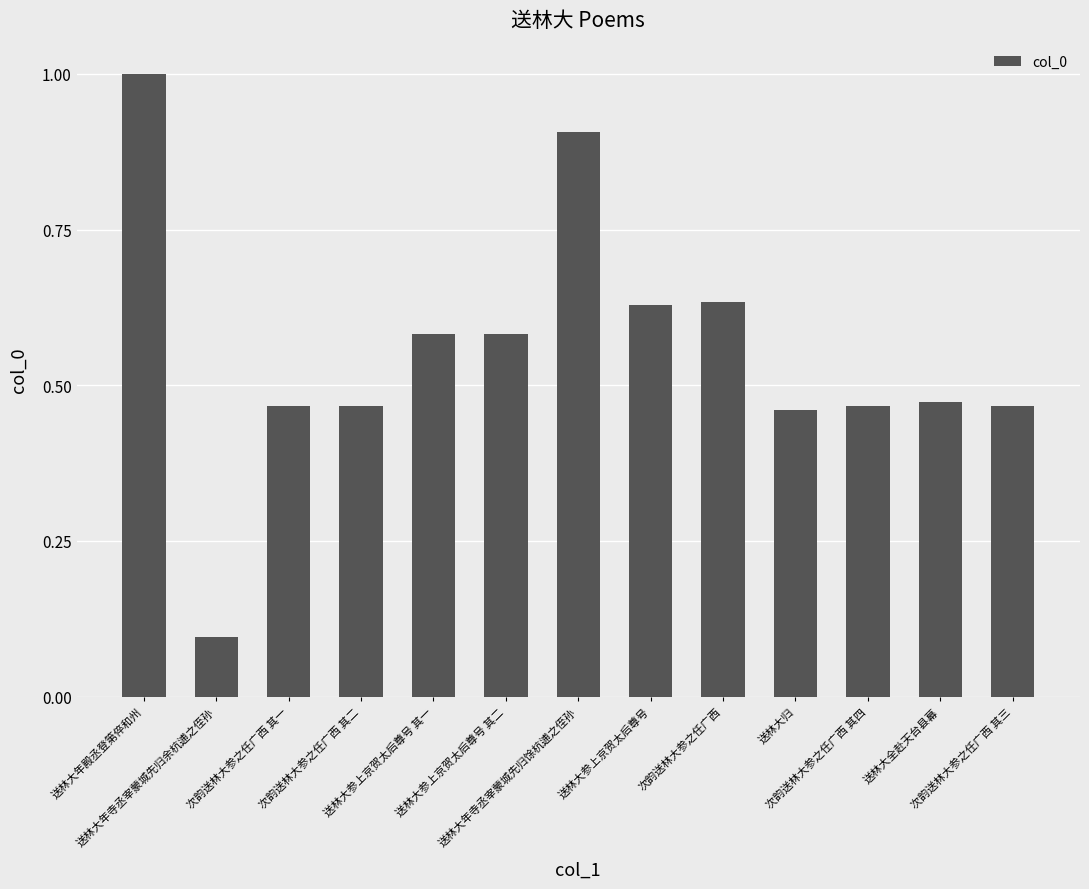

Which has a higher value, 送林大年寺丞宰蒙城先归余杭逋之侄孙 or 送林大归?

送林大归